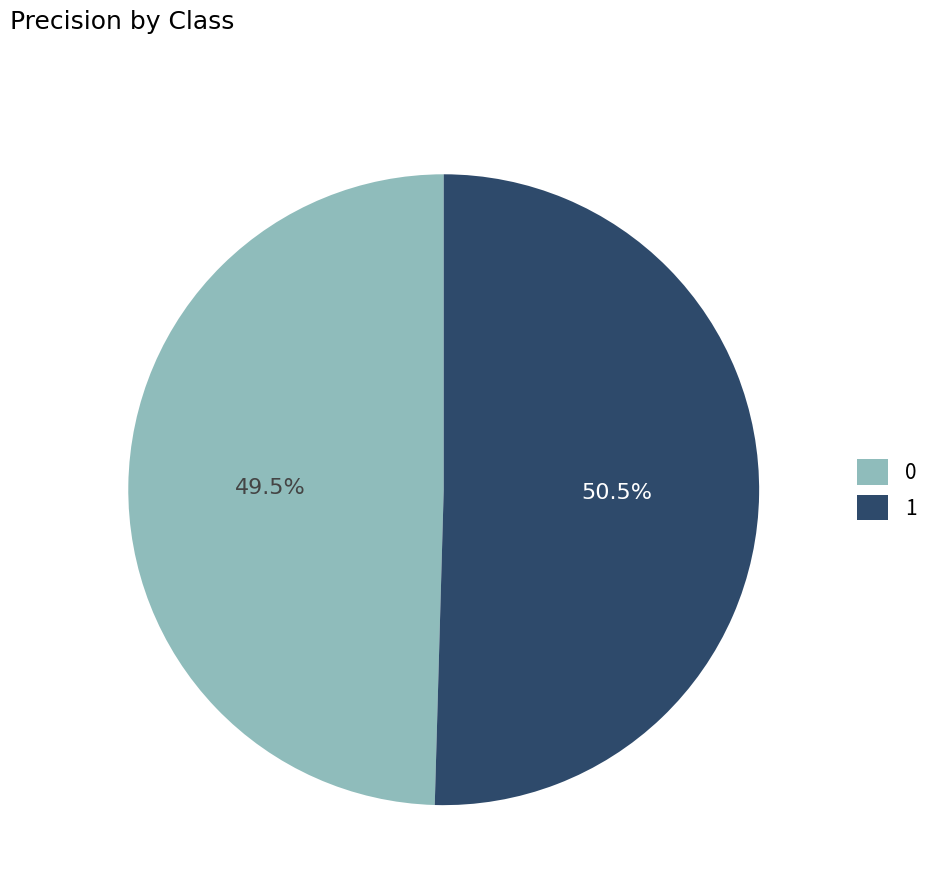

To the nearest percent, what is the combined percentage of 0 and 1?

100%